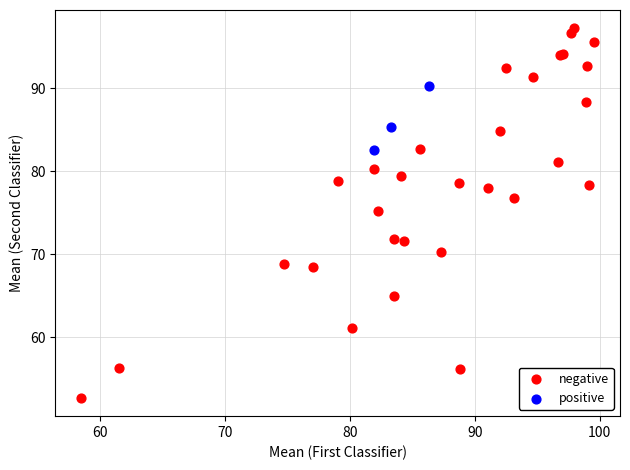

What are all the series names shown in the legend?

negative, positive